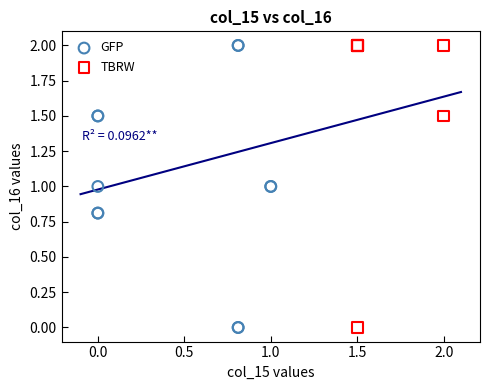

What are all the series names shown in the legend?

GFP, TBRW